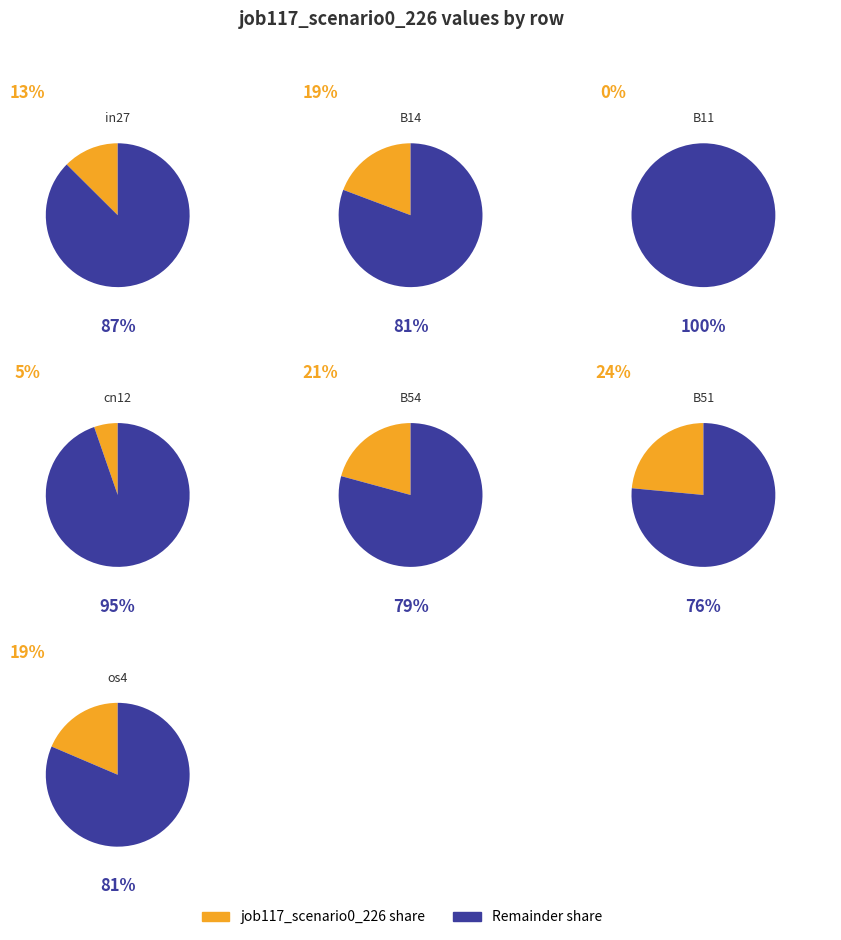

Rank the categories by value from highest to lowest.

B51, B54, B14, os4, in27, cn12, B11